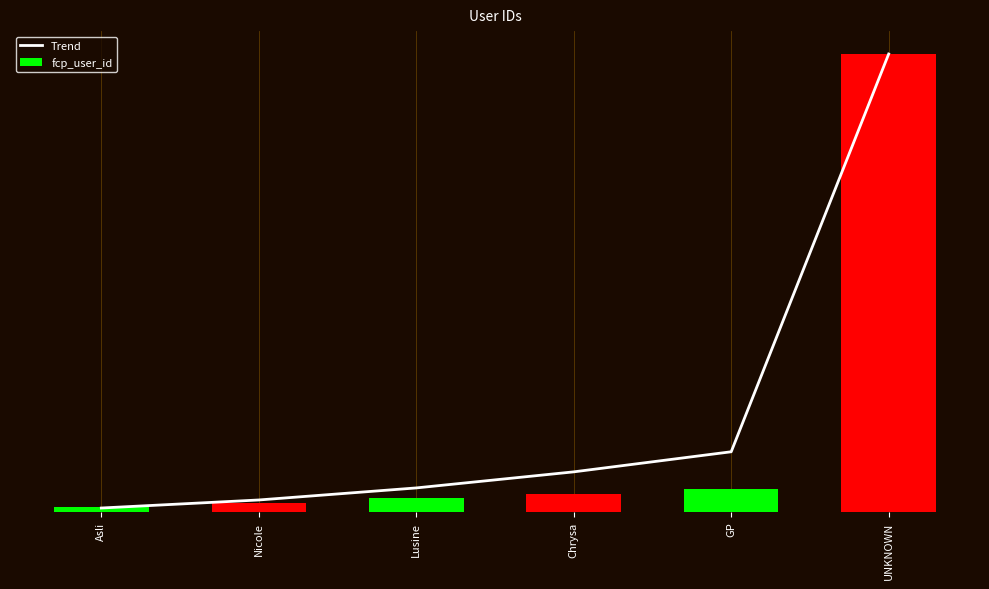

What is the label of the 6th bar from the right?

Asli